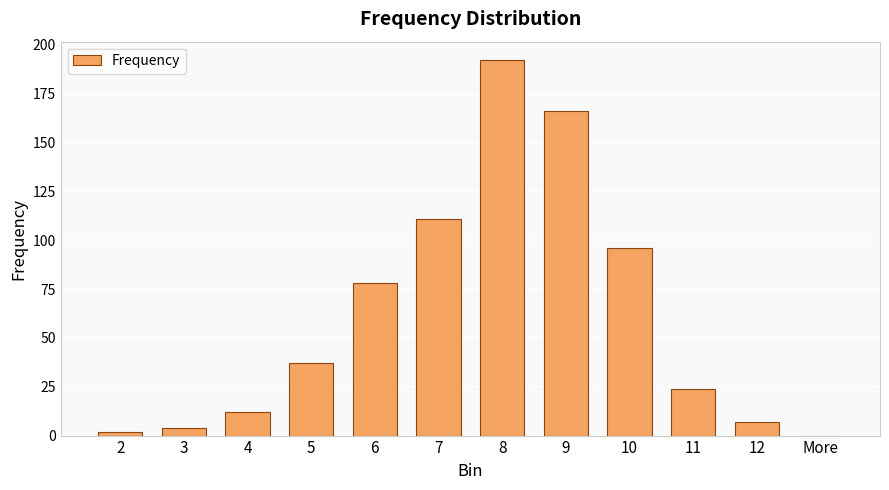

What value does the data have at 6, to the nearest 50?

100